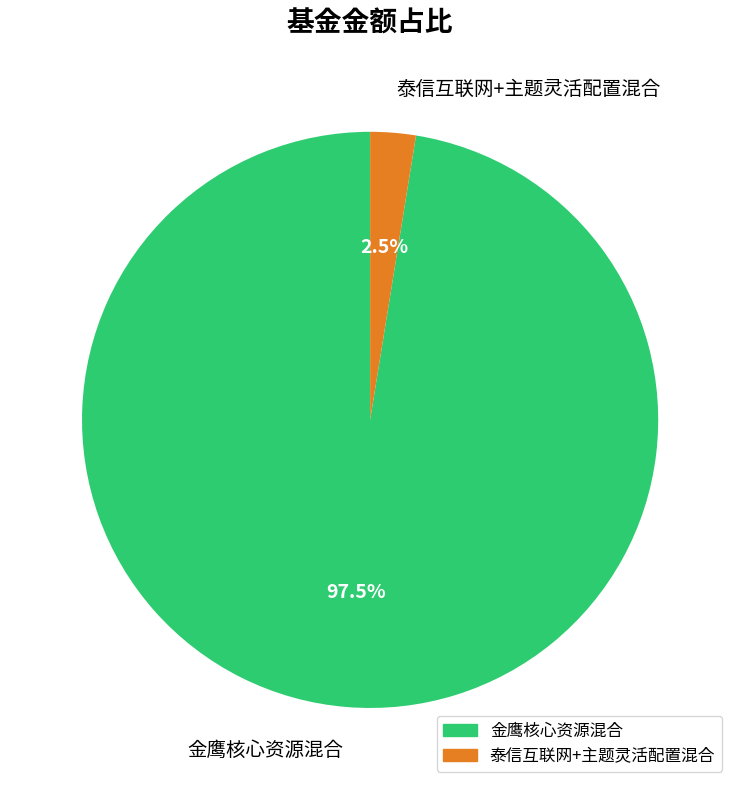

Combined, what portion of the pie is 泰信互联网+主题灵活配置混合 and 金鹰核心资源混合?

100.0%